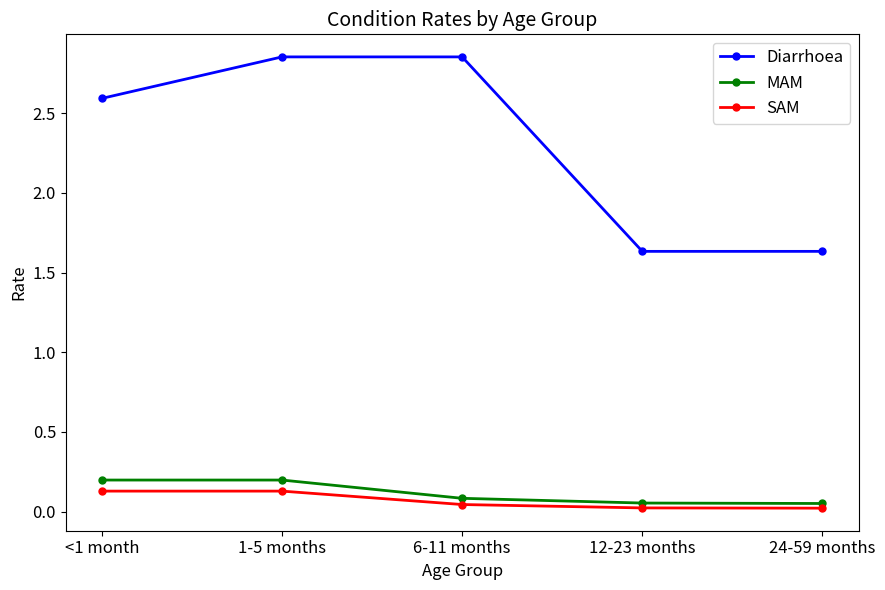

What is the label of the 5th point from the left?

24-59 months